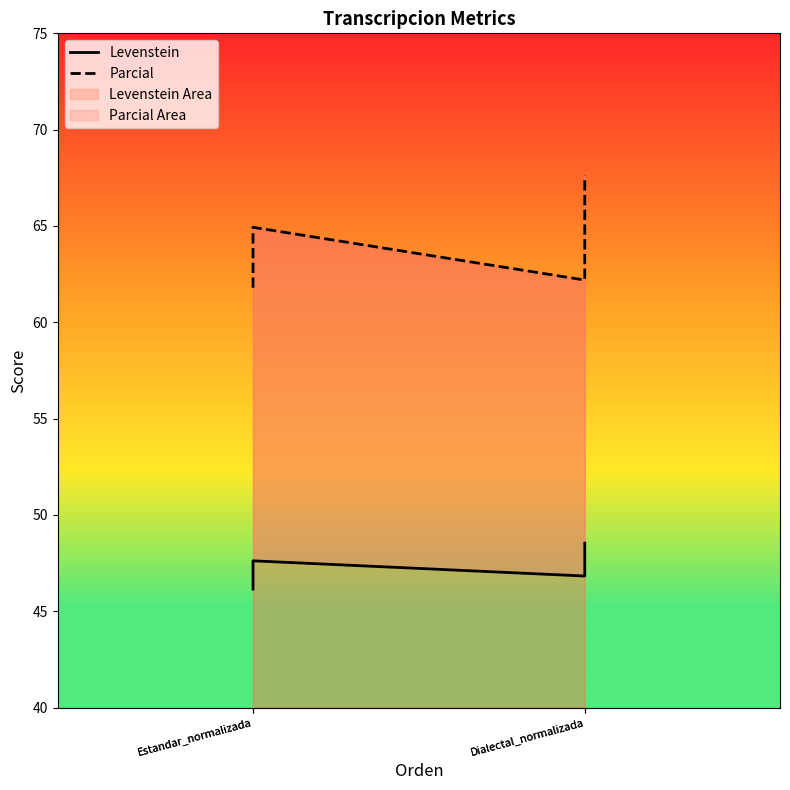

Does the chart display data point markers on the line(s)?

No